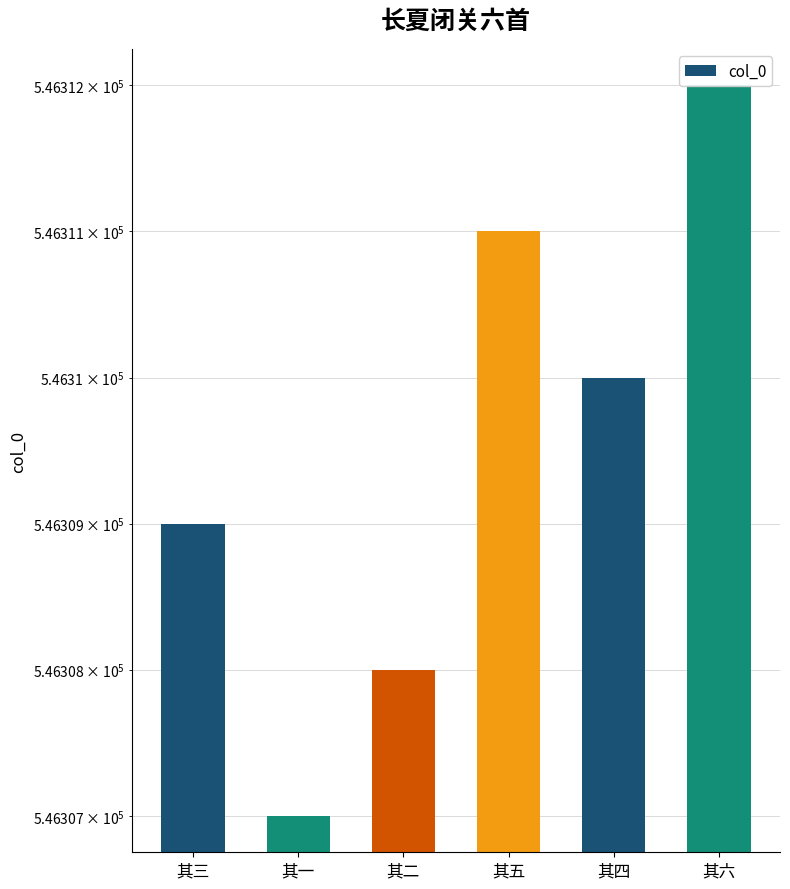

How many values are below 546310?

3